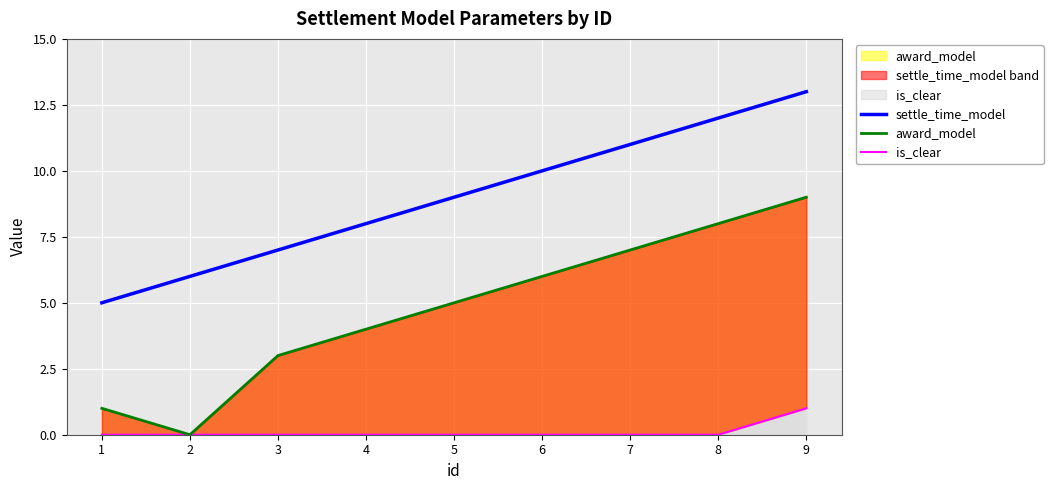

Reading right to left, list all the values displayed in this chart.

settle_time_model: 9=13	8=12	7=11	6=10	5=9	4=8	3=7	2=6	1=5
award_model: 9=9	8=8	7=7	6=6	5=5	4=4	3=3	2=0	1=1
is_clear: 9=1	8=0	7=0	6=0	5=0	4=0	3=0	2=0	1=0